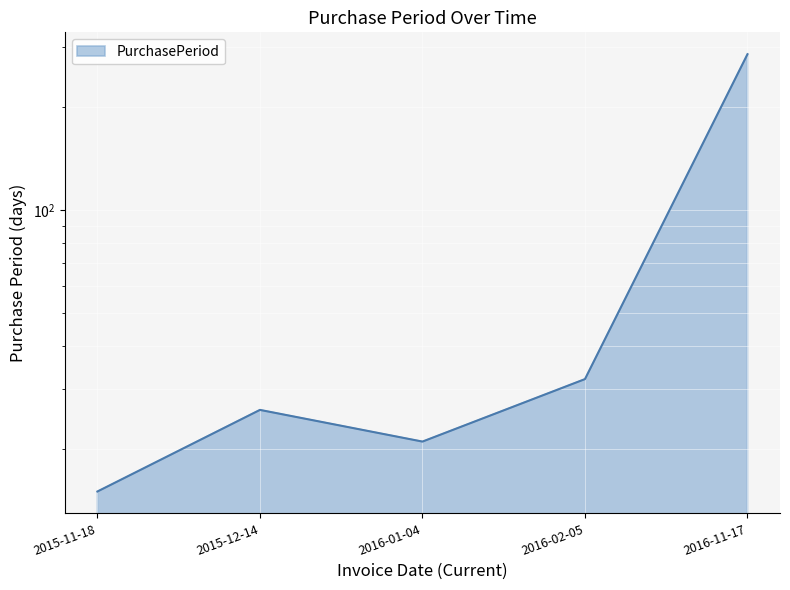

List the labels in order of value, largest first.

2016-11-17, 2016-02-05, 2015-12-14, 2016-01-04, 2015-11-18